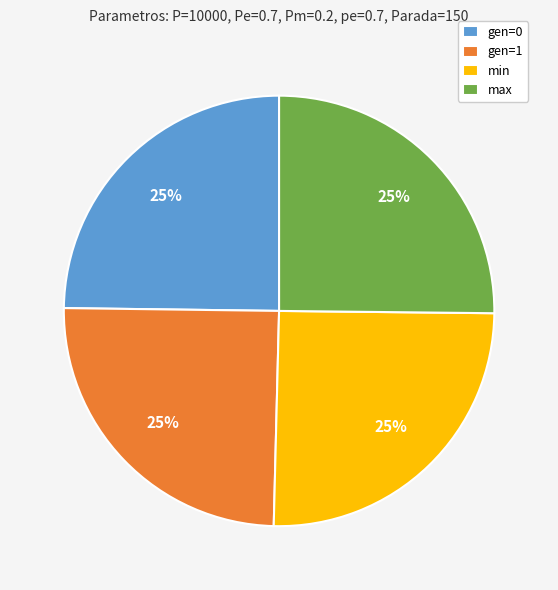

True or false: gen=1 accounts for 17% of the total.

False